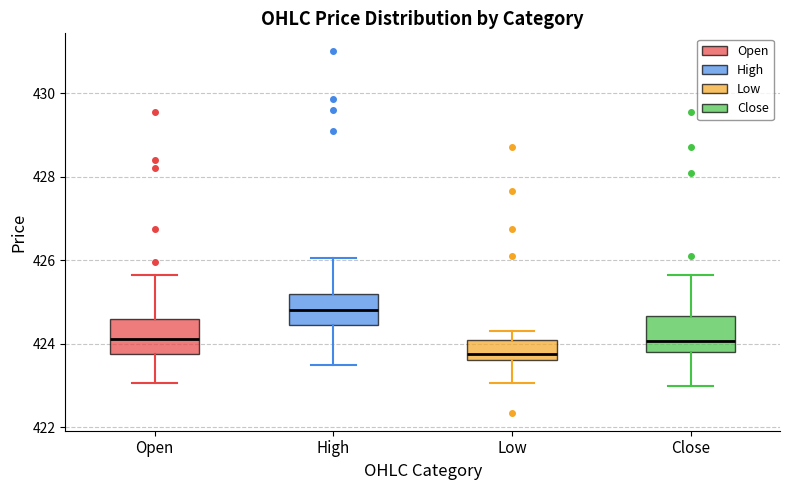

Where does the median line of the box for High sit on the y-axis? The values are not printed on the chart, so give them approximately, as read against the axis.

424.8